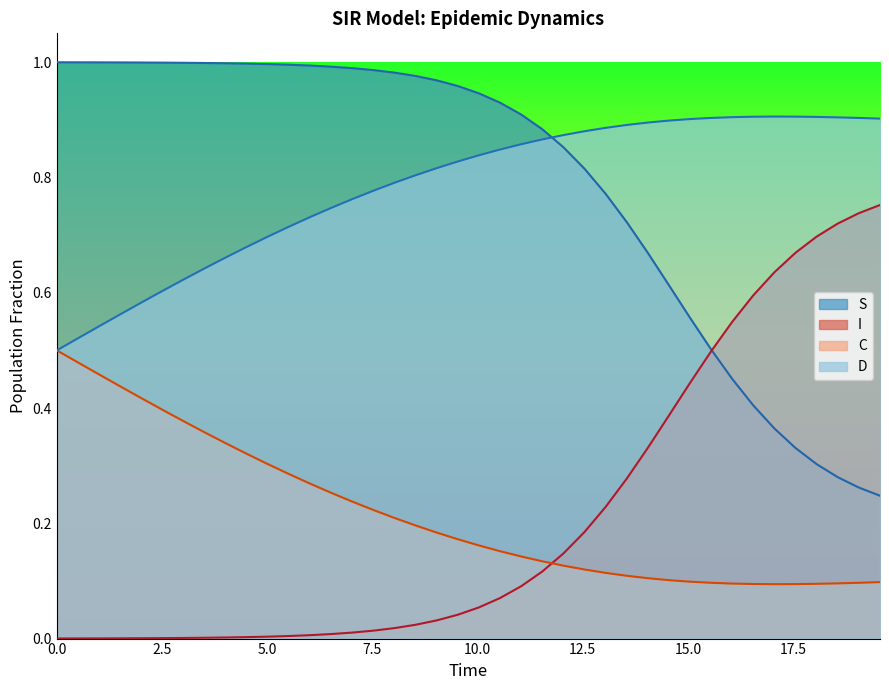

After their last crossing, which series has the higher values: S or D?

D